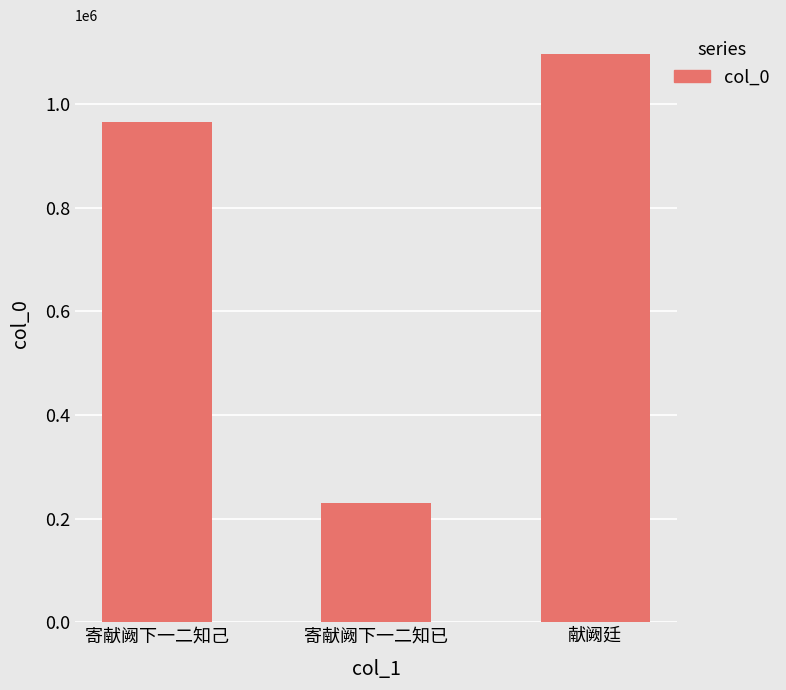

True or false: the data shows 229838 at 寄献阙下一二知已.

True